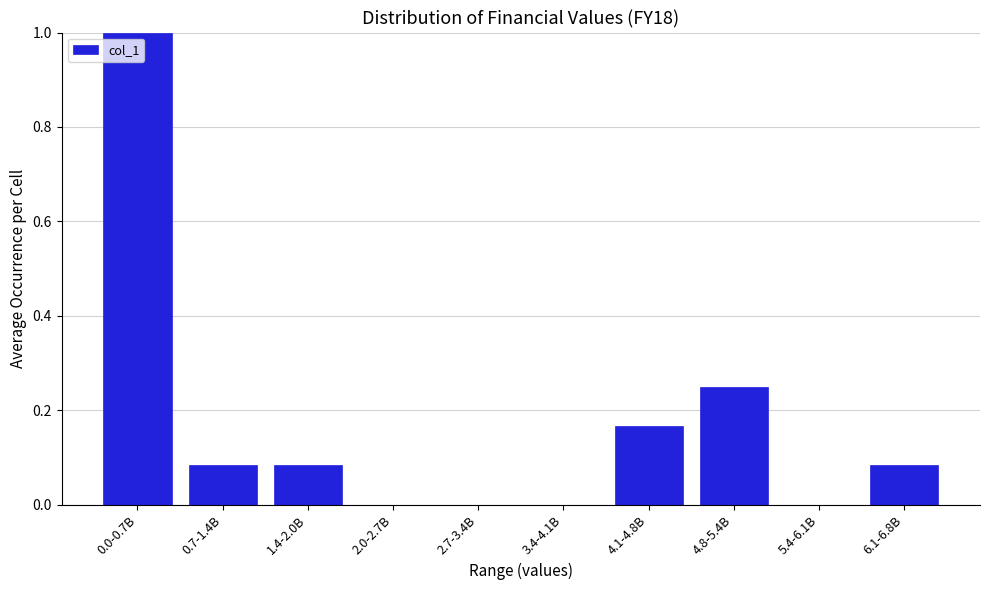

The value at 2.0-2.7B is 0.4. True or false?

False